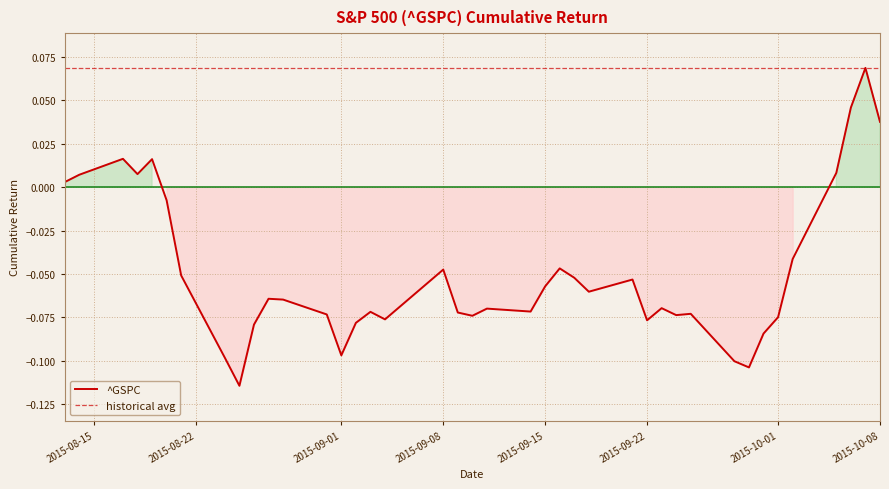

Reading right to left, list all the values displayed in this chart.

2015-10-08=0.0	2015-10-07=0.1	2015-10-06=0.0	2015-10-05=0.0	2015-10-02=-0.0	2015-10-01=-0.1	2015-09-30=-0.1	2015-09-29=-0.1	2015-09-28=-0.1	2015-09-25=-0.1	2015-09-24=-0.1	2015-09-23=-0.1	2015-09-22=-0.1	2015-09-21=-0.1	2015-09-18=-0.1	2015-09-17=-0.1	2015-09-16=-0.0	2015-09-15=-0.1	2015-09-14=-0.1	2015-09-11=-0.1	2015-09-10=-0.1	2015-09-09=-0.1	2015-09-08=-0.0	2015-09-04=-0.1	2015-09-03=-0.1	2015-09-02=-0.1	2015-09-01=-0.1	2015-08-31=-0.1	2015-08-28=-0.1	2015-08-27=-0.1	2015-08-26=-0.1	2015-08-25=-0.1	2015-08-24=-0.1	2015-08-21=-0.1	2015-08-20=-0.0	2015-08-19=0.0	2015-08-18=0.0	2015-08-17=0.0	2015-08-14=0.0	2015-08-13=0.0